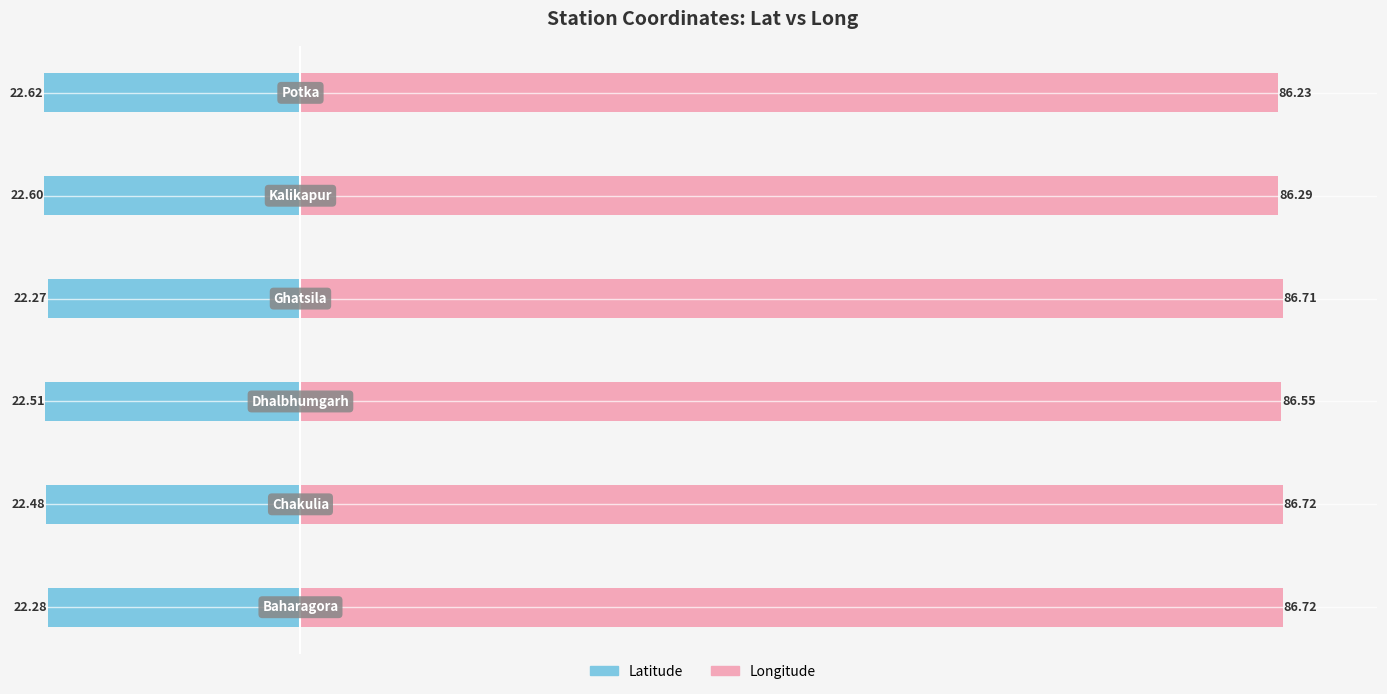

What is the sum of the long values at 1 and 4?

173.0